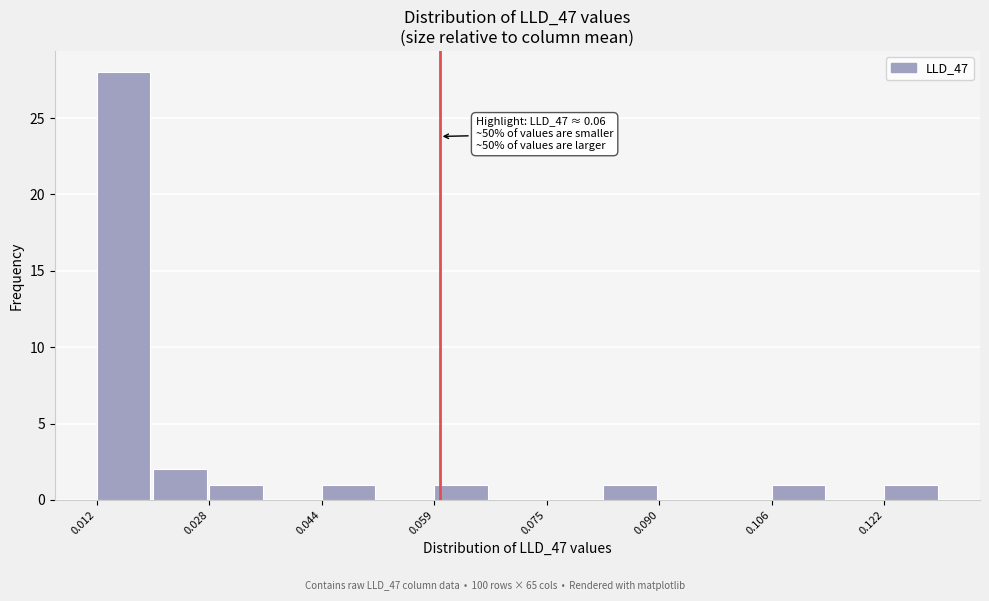

Around what value on the x-axis is the tallest bar? Give the approximate position of its centre, as read against the axis.

0.016